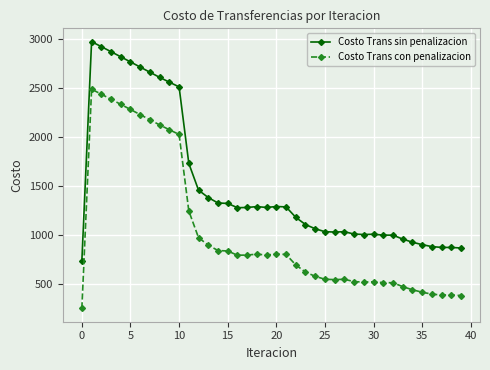

True or false: Costo Trans sin penalizacion and Costo Trans con penalizacion cross at least once.

False